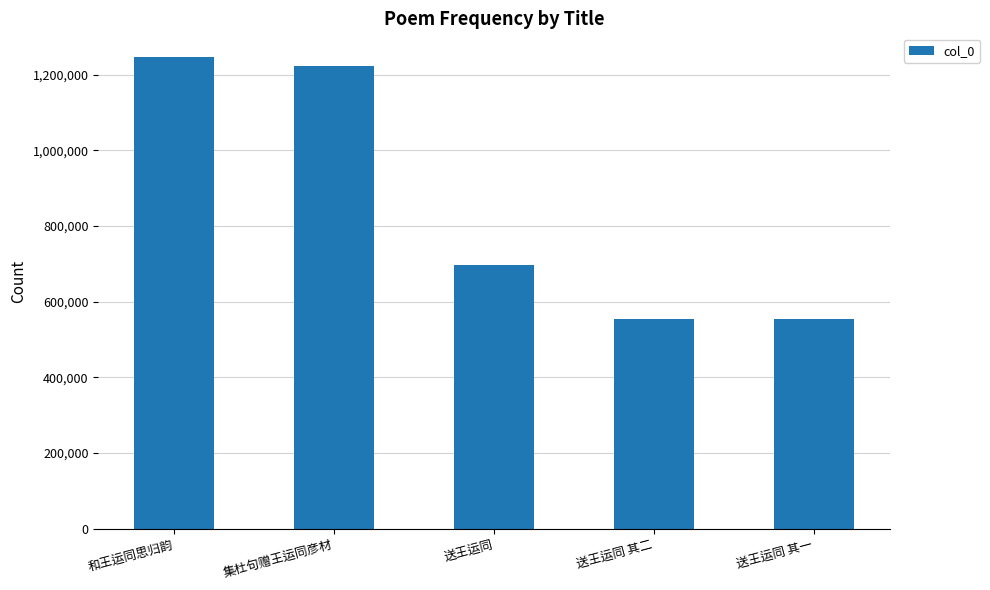

What position from the left is 送王运同?

3